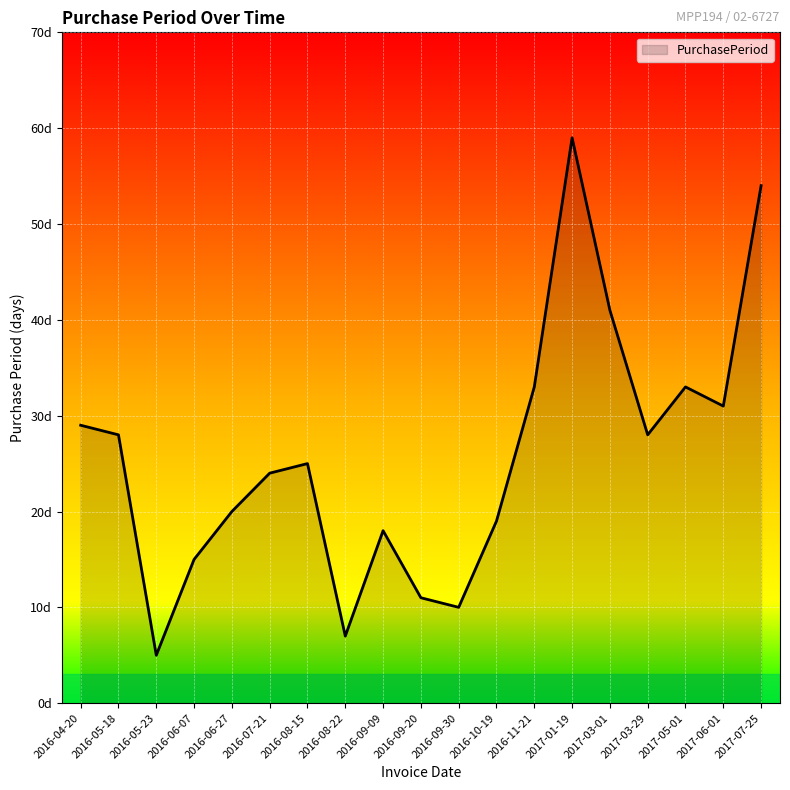

What position from the left is 2016-08-15?

7